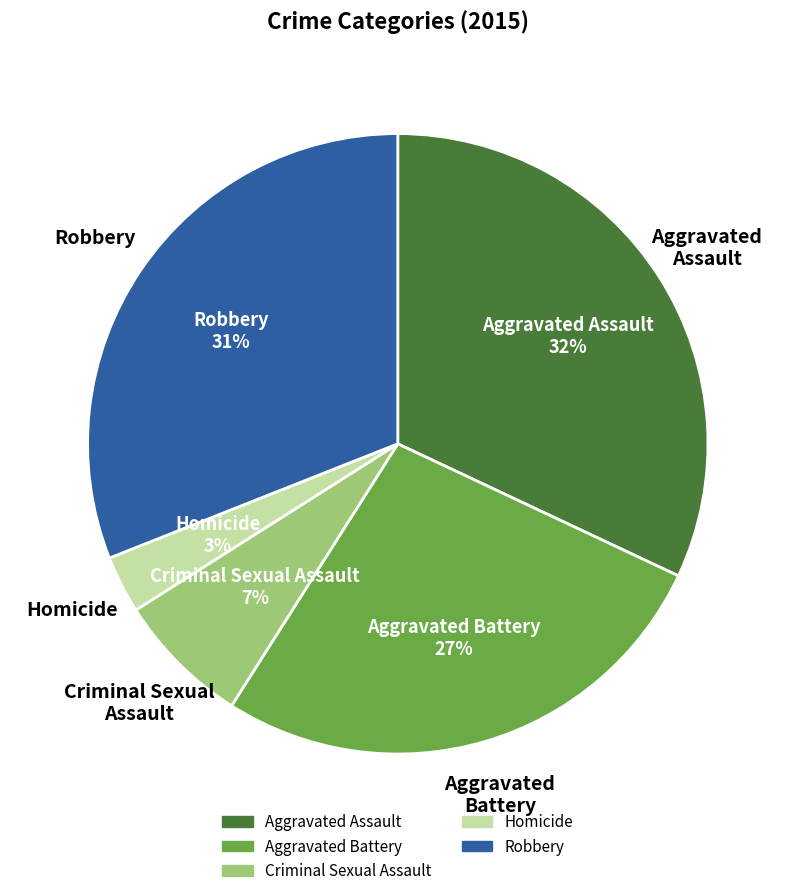

Does Aggravated Battery account for over 50% of the chart?

No